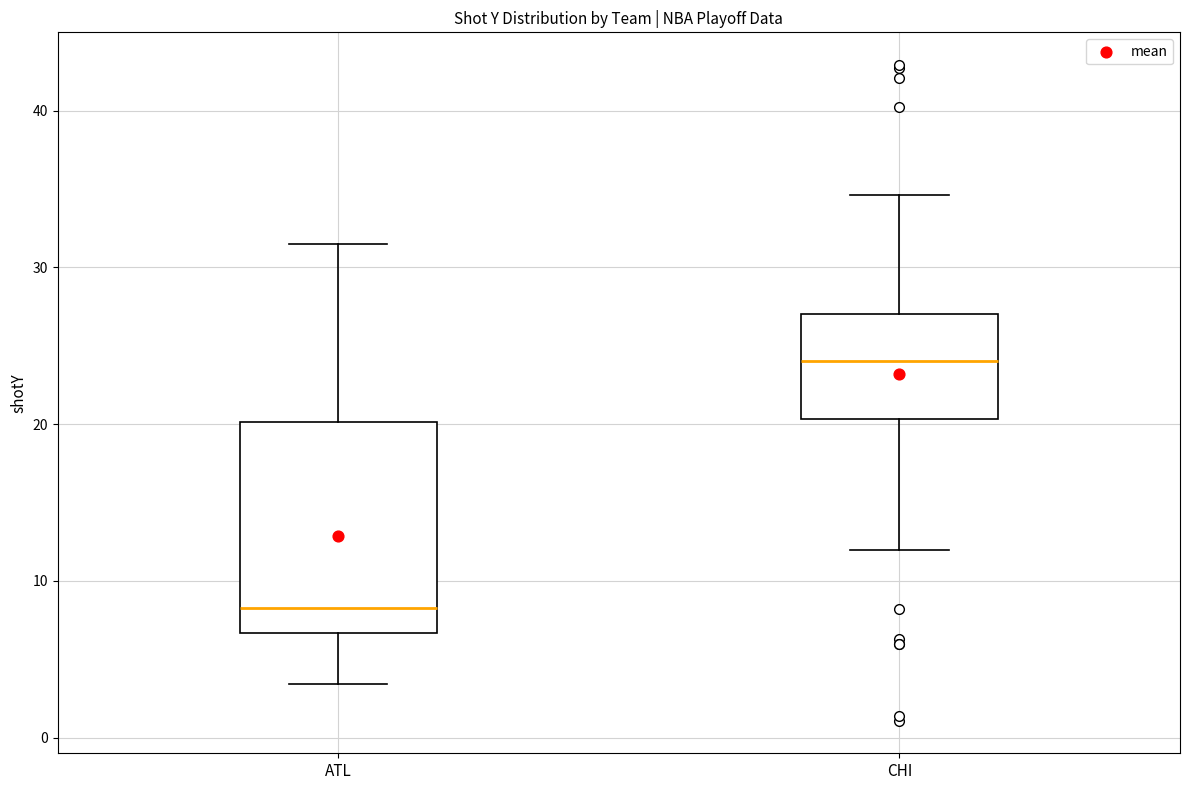

Where does the median line of the box for CHI sit on the y-axis? The values are not printed on the chart, so give them approximately, as read against the axis.

24